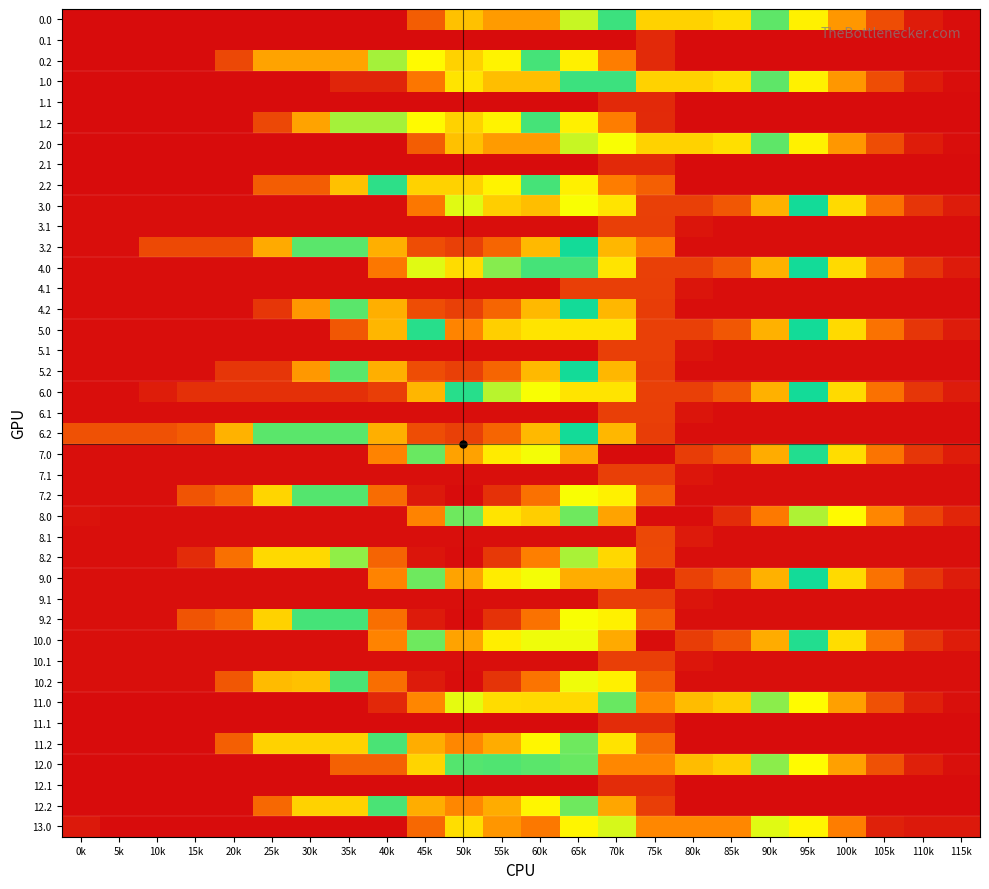

Reading left to right, extract all data points from this chart.

0.0: 0k=15.8	5k=15.8	10k=15.8	15k=15.8	20k=15.8	25k=15.8	30k=15.8	35k=15.8	40k=15.8	45k=211.9	50k=407.9	55k=339.9	60k=339.7	65k=535.7	70k=596.0	75k=792.0	80k=792.0	85k=774.0	90k=663.2	95k=489.2	100k=334.8	105k=172.0	110k=55.5	115k=20.9
0.1: 0k=15.8	5k=15.8	10k=15.8	15k=15.8	20k=15.8	25k=15.8	30k=15.8	35k=15.8	40k=15.8	45k=15.8	50k=15.8	55k=15.8	60k=15.8	65k=15.8	70k=15.8	75k=86.8	80k=15.8	85k=15.8	90k=15.8	95k=15.8	100k=15.8	105k=15.8	110k=15.8	115k=15.8
0.2: 0k=15.8	5k=15.8	10k=15.8	15k=15.8	20k=160.4	25k=356.5	30k=356.5	35k=356.5	40k=552.5	45k=739.1	50k=792.0	55k=747.9	60k=652.8	65k=487.7	70k=287.7	75k=87.7	80k=15.8	85k=15.8	90k=15.8	95k=15.8	100k=15.8	105k=15.8	110k=15.8	115k=15.8
1.0: 0k=15.8	5k=15.8	10k=15.8	15k=15.8	20k=15.8	25k=15.8	30k=15.8	35k=76.1	40k=76.1	45k=272.1	50k=468.1	55k=400.2	60k=400.0	65k=596.0	70k=596.0	75k=792.0	80k=792.0	85k=774.0	90k=663.2	95k=489.2	100k=334.8	105k=171.8	110k=55.4	115k=20.7
1.1: 0k=15.8	5k=15.8	10k=15.8	15k=15.8	20k=15.8	25k=15.8	30k=15.8	35k=15.8	40k=15.8	45k=15.8	50k=15.8	55k=15.8	60k=15.8	65k=15.8	70k=86.8	75k=86.8	80k=15.8	85k=15.8	90k=15.8	95k=15.8	100k=15.8	105k=15.8	110k=15.8	115k=15.8
1.2: 0k=15.8	5k=15.8	10k=15.8	15k=15.8	20k=15.8	25k=160.4	30k=356.5	35k=552.5	40k=552.5	45k=739.1	50k=792.0	55k=747.9	60k=652.8	65k=487.7	70k=287.7	75k=87.7	80k=15.8	85k=15.8	90k=15.8	95k=15.8	100k=15.8	105k=15.8	110k=15.8	115k=15.8
2.0: 0k=15.8	5k=15.8	10k=15.8	15k=15.8	20k=15.8	25k=15.8	30k=15.8	35k=15.8	40k=15.8	45k=211.9	50k=407.9	55k=339.9	60k=339.7	65k=535.7	70k=731.7	75k=792.0	80k=792.0	85k=774.0	90k=663.2	95k=489.2	100k=334.8	105k=171.8	110k=55.4	115k=20.7
2.1: 0k=15.8	5k=15.8	10k=15.8	15k=15.8	20k=15.8	25k=15.8	30k=15.8	35k=15.8	40k=15.8	45k=15.8	50k=15.8	55k=15.8	60k=15.8	65k=15.8	70k=86.8	75k=86.8	80k=15.8	85k=15.8	90k=15.8	95k=15.8	100k=15.8	105k=15.8	110k=15.8	115k=15.8
2.2: 0k=15.8	5k=15.8	10k=15.8	15k=15.8	20k=15.8	25k=211.9	30k=211.9	35k=407.9	40k=603.9	45k=790.5	50k=792.0	55k=747.9	60k=652.8	65k=487.7	70k=287.7	75k=215.8	80k=15.8	85k=15.8	90k=15.8	95k=15.8	100k=15.8	105k=15.8	110k=15.8	115k=15.8
3.0: 0k=20.9	5k=20.4	10k=20.4	15k=20.4	20k=20.4	25k=20.4	30k=20.4	35k=20.4	40k=20.4	45k=272.9	50k=525.3	55k=429.1	60k=400.5	65k=515.1	70k=767.5	75k=1020.0	80k=1020.0	85k=973.7	90k=834.6	95k=632.4	100k=449.7	105k=258.4	110k=113.7	115k=54.2
3.1: 0k=20.4	5k=20.4	10k=20.4	15k=20.4	20k=20.4	25k=20.4	30k=20.4	35k=20.4	40k=20.4	45k=20.4	50k=20.4	55k=20.4	60k=20.4	65k=20.4	70k=137.4	75k=137.4	80k=38.1	85k=20.4	90k=20.4	95k=20.4	100k=20.4	105k=20.4	110k=20.4	115k=20.4
3.2: 0k=20.4	5k=20.4	10k=163.5	15k=163.5	20k=163.5	25k=365.4	30k=583.5	35k=583.5	40k=835.9	45k=994.8	50k=1020.0	55k=947.6	60k=824.2	65k=630.9	70k=390.0	75k=278.0	80k=20.4	85k=20.4	90k=20.4	95k=20.4	100k=20.4	105k=20.4	110k=20.4	115k=20.4
4.0: 0k=20.4	5k=20.4	10k=20.4	15k=20.4	20k=20.4	25k=20.4	30k=20.4	35k=20.4	40k=272.9	45k=525.3	50k=777.8	55k=681.5	60k=653.0	65k=653.0	70k=767.5	75k=1020.0	80k=1020.0	85k=973.7	90k=834.6	95k=632.4	100k=449.7	105k=258.4	110k=113.7	115k=50.7
4.1: 0k=20.4	5k=20.4	10k=20.4	15k=20.4	20k=20.4	25k=20.4	30k=20.4	35k=20.4	40k=20.4	45k=20.4	50k=20.4	55k=20.4	60k=20.4	65k=137.4	70k=137.4	75k=137.4	80k=38.1	85k=20.4	90k=20.4	95k=20.4	100k=20.4	105k=20.4	110k=20.4	115k=20.4
4.2: 0k=20.4	5k=20.4	10k=20.4	15k=20.4	20k=20.4	25k=117.9	30k=336.0	35k=583.5	40k=835.9	45k=994.8	50k=1020.0	55k=947.6	60k=824.2	65k=630.9	70k=390.0	75k=132.4	80k=20.4	85k=20.4	90k=20.4	95k=20.4	100k=20.4	105k=20.4	110k=20.4	115k=20.4
5.0: 0k=20.4	5k=20.4	10k=20.4	15k=20.4	20k=20.4	25k=20.4	30k=20.4	35k=196.9	40k=387.4	45k=639.9	50k=892.3	55k=796.1	60k=767.5	65k=767.5	70k=767.5	75k=1020.0	80k=1020.0	85k=973.7	90k=834.6	95k=632.4	100k=449.7	105k=261.4	110k=116.7	115k=53.7
5.1: 0k=20.4	5k=20.4	10k=20.4	15k=20.4	20k=20.4	25k=20.4	30k=20.4	35k=20.4	40k=20.4	45k=20.4	50k=20.4	55k=20.4	60k=20.4	65k=20.4	70k=137.4	75k=137.4	80k=38.1	85k=20.4	90k=20.4	95k=20.4	100k=20.4	105k=20.4	110k=20.4	115k=20.4
5.2: 0k=20.4	5k=20.4	10k=20.4	15k=20.4	20k=117.9	25k=117.9	30k=336.0	35k=583.5	40k=835.9	45k=994.8	50k=1020.0	55k=947.6	60k=824.2	65k=630.9	70k=390.0	75k=132.4	80k=20.4	85k=20.4	90k=20.4	95k=20.4	100k=20.4	105k=20.4	110k=20.4	115k=20.4
6.0: 0k=20.9	5k=20.4	10k=58.7	15k=102.9	20k=102.9	25k=102.9	30k=102.9	35k=102.9	40k=135.0	45k=387.4	50k=639.9	55k=543.6	60k=515.1	65k=767.5	70k=767.5	75k=1020.0	80k=1020.0	85k=973.7	90k=834.6	95k=632.4	100k=449.7	105k=258.4	110k=117.2	115k=54.2
6.1: 0k=20.4	5k=20.4	10k=20.4	15k=20.4	20k=20.4	25k=20.4	30k=20.4	35k=20.4	40k=20.4	45k=20.4	50k=20.4	55k=20.4	60k=20.4	65k=20.4	70k=137.4	75k=137.4	80k=38.1	85k=20.4	90k=20.4	95k=20.4	100k=20.4	105k=20.4	110k=20.4	115k=20.4
6.2: 0k=180.7	5k=180.7	10k=180.7	15k=208.7	20k=381.6	25k=583.5	30k=583.5	35k=583.5	40k=835.9	45k=994.8	50k=1020.0	55k=947.6	60k=824.2	65k=630.9	70k=390.0	75k=132.4	80k=20.4	85k=20.4	90k=20.4	95k=20.4	100k=20.4	105k=20.4	110k=20.4	115k=20.4
7.0: 0k=22.9	5k=22.4	10k=22.4	15k=22.4	20k=22.4	25k=22.4	30k=22.4	35k=22.4	40k=299.6	45k=576.8	50k=854.0	55k=757.8	60k=729.2	65k=842.8	70k=1120.0	75k=1120.0	80k=1025.5	85k=979.2	90k=840.1	95k=637.9	100k=455.2	105k=263.9	110k=119.2	115k=56.2
7.1: 0k=22.4	5k=22.4	10k=22.4	15k=22.4	20k=22.4	25k=22.4	30k=22.4	35k=22.4	40k=22.4	45k=22.4	50k=22.4	55k=22.4	60k=22.4	65k=22.4	70k=139.4	75k=139.4	80k=40.1	85k=22.4	90k=22.4	95k=22.4	100k=22.4	105k=22.4	110k=22.4	115k=22.4
7.2: 0k=22.4	5k=22.4	10k=22.4	15k=188.7	20k=239.2	25k=441.2	30k=659.2	35k=659.2	40k=935.9	45k=1094.8	50k=1120.0	55k=1047.6	60k=924.2	65k=730.9	70k=490.0	75k=210.3	80k=22.4	85k=22.4	90k=22.4	95k=22.4	100k=22.4	105k=22.4	110k=22.4	115k=22.4
8.0: 0k=32.9	5k=22.3	10k=22.3	15k=22.3	20k=22.3	25k=22.3	30k=22.3	35k=22.3	40k=22.3	45k=298.5	50k=574.7	55k=468.4	60k=429.8	65k=576.3	70k=852.5	75k=1116.0	80k=1116.0	85k=1059.6	90k=910.4	95k=698.1	100k=505.3	105k=303.9	110k=149.1	115k=76.3
8.1: 0k=22.3	5k=22.3	10k=22.3	15k=22.3	20k=22.3	25k=22.3	30k=22.3	35k=22.3	40k=22.3	45k=22.3	50k=22.3	55k=22.3	60k=22.3	65k=22.3	70k=22.3	75k=159.5	80k=50.2	85k=22.3	90k=22.3	95k=22.3	100k=22.3	105k=22.3	110k=22.3	115k=22.3
8.2: 0k=22.3	5k=22.3	10k=22.3	15k=92.3	20k=255.3	25k=447.3	30k=447.3	35k=684.9	40k=951.7	45k=1100.7	50k=1116.0	55k=1033.5	60k=900.0	65k=696.5	70k=445.6	75k=163.8	80k=22.3	85k=22.3	90k=22.3	95k=22.3	100k=22.3	105k=22.3	110k=22.3	115k=22.3
9.0: 0k=22.3	5k=22.8	10k=22.8	15k=22.8	20k=22.8	25k=22.8	30k=22.8	35k=22.8	40k=299.1	45k=575.3	50k=851.5	55k=756.3	60k=728.7	65k=838.8	70k=838.8	75k=1113.2	80k=1016.8	85k=971.5	90k=833.5	95k=632.2	100k=450.6	105k=260.3	110k=116.6	115k=54.6
9.1: 0k=22.3	5k=22.3	10k=22.3	15k=22.3	20k=22.3	25k=22.3	30k=22.3	35k=22.3	40k=22.3	45k=22.3	50k=22.3	55k=22.3	60k=22.3	65k=22.3	70k=137.3	75k=137.3	80k=39.0	85k=22.3	90k=22.3	95k=22.3	100k=22.3	105k=22.3	110k=22.3	115k=22.3
9.2: 0k=22.3	5k=22.3	10k=22.3	15k=189.7	20k=231.8	25k=434.7	30k=653.7	35k=653.7	40k=930.0	45k=1089.8	50k=1116.0	55k=1044.7	60k=922.2	65k=729.9	70k=490.0	75k=211.4	80k=22.3	85k=22.3	90k=22.3	95k=22.3	100k=22.3	105k=22.3	110k=22.3	115k=22.3
10.0: 0k=22.8	5k=22.3	10k=22.3	15k=22.3	20k=22.3	25k=22.3	30k=22.3	35k=22.3	40k=298.5	45k=574.7	50k=851.0	55k=754.7	60k=726.2	65k=726.2	70k=842.6	75k=1116.0	80k=1025.4	85k=979.1	90k=840.0	95k=637.8	100k=455.1	105k=263.8	110k=119.1	115k=56.1
10.1: 0k=22.3	5k=22.3	10k=22.3	15k=22.3	20k=22.3	25k=22.3	30k=22.3	35k=22.3	40k=22.3	45k=22.3	50k=22.3	55k=22.3	60k=22.3	65k=22.3	70k=139.3	75k=139.3	80k=40.1	85k=22.3	90k=22.3	95k=22.3	100k=22.3	105k=22.3	110k=22.3	115k=22.3
10.2: 0k=22.3	5k=22.3	10k=22.3	15k=22.3	20k=195.2	25k=397.1	30k=408.2	35k=655.7	40k=931.9	45k=1090.8	50k=1116.0	55k=1043.6	60k=920.2	65k=726.9	70k=486.0	75k=206.3	80k=22.3	85k=22.3	90k=22.3	95k=22.3	100k=22.3	105k=22.3	110k=22.3	115k=22.3
11.0: 0k=17.8	5k=17.8	10k=17.8	15k=17.8	20k=17.8	25k=17.8	30k=17.8	35k=17.8	40k=83.1	45k=302.9	50k=522.7	55k=451.7	60k=448.4	65k=448.4	70k=668.2	75k=888.0	80k=818.3	85k=797.3	90k=683.5	95k=506.5	100k=349.0	105k=183.0	110k=63.5	115k=25.8
11.1: 0k=17.8	5k=17.8	10k=17.8	15k=17.8	20k=17.8	25k=17.8	30k=17.8	35k=17.8	40k=17.8	45k=17.8	50k=17.8	55k=17.8	60k=17.8	65k=17.8	70k=91.8	75k=91.8	80k=17.8	85k=17.8	90k=17.8	95k=17.8	100k=17.8	105k=17.8	110k=17.8	115k=17.8
11.2: 0k=17.8	5k=17.8	10k=17.8	15k=17.8	20k=214.9	25k=434.6	30k=434.6	35k=434.6	40k=654.4	45k=838.0	50k=888.0	55k=840.9	60k=742.7	65k=574.6	70k=466.2	75k=242.0	80k=17.8	85k=17.8	90k=17.8	95k=17.8	100k=17.8	105k=17.8	110k=17.8	115k=17.8
12.0: 0k=17.8	5k=17.8	10k=17.8	15k=17.8	20k=17.8	25k=17.8	30k=17.8	35k=219.0	40k=219.0	45k=438.8	50k=658.6	55k=587.6	60k=584.3	65k=668.2	70k=888.0	75k=888.0	80k=818.3	85k=797.3	90k=683.5	95k=506.5	100k=349.0	105k=183.0	110k=63.5	115k=25.8
12.1: 0k=17.8	5k=17.8	10k=17.8	15k=17.8	20k=17.8	25k=17.8	30k=17.8	35k=17.8	40k=17.8	45k=17.8	50k=17.8	55k=17.8	60k=17.8	65k=17.8	70k=91.8	75k=91.8	80k=17.8	85k=17.8	90k=17.8	95k=17.8	100k=17.8	105k=17.8	110k=17.8	115k=17.8
12.2: 0k=17.8	5k=17.8	10k=17.8	15k=17.8	20k=17.8	25k=237.5	30k=434.6	35k=434.6	40k=654.4	45k=838.0	50k=888.0	55k=840.9	60k=742.7	65k=574.6	70k=359.0	75k=134.8	80k=17.8	85k=17.8	90k=17.8	95k=17.8	100k=17.8	105k=17.8	110k=17.8	115k=17.8
13.0: 0k=46.5	5k=17.8	10k=17.8	15k=17.8	20k=17.8	25k=17.8	30k=17.8	35k=17.8	40k=17.8	45k=237.5	50k=457.3	55k=332.8	60k=276.0	65k=495.8	70k=715.6	75k=888.0	80k=888.0	85k=888.0	90k=720.6	95k=496.4	100k=285.4	105k=65.9	110k=46.5	115k=46.5